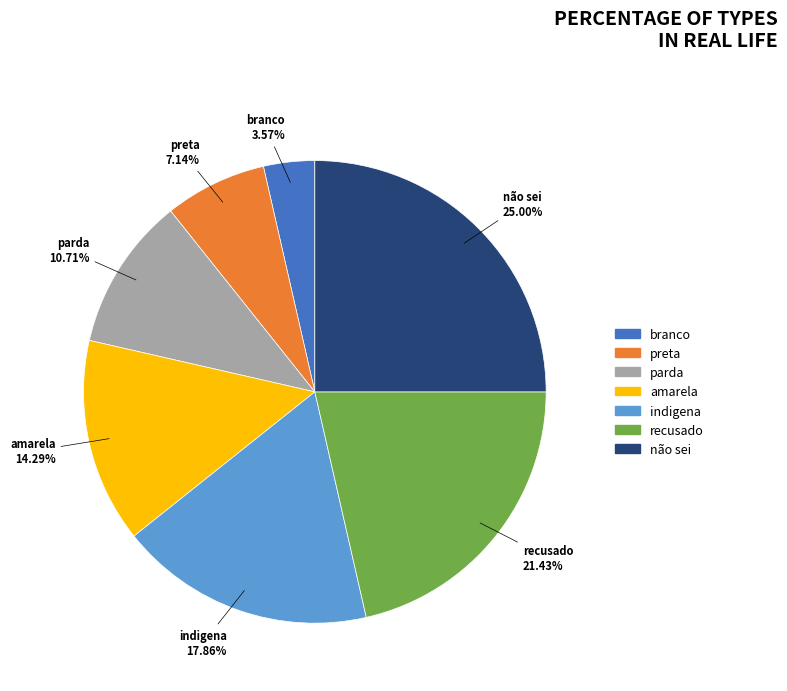

Is parda the majority of the pie?

No